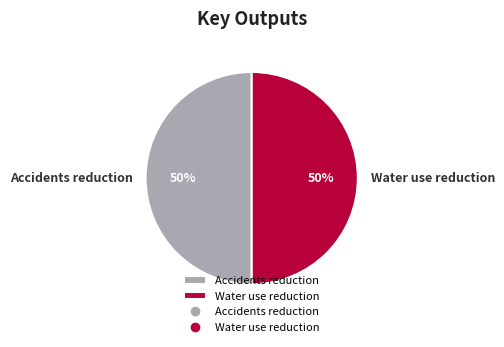

How many segments does this pie chart have?

2